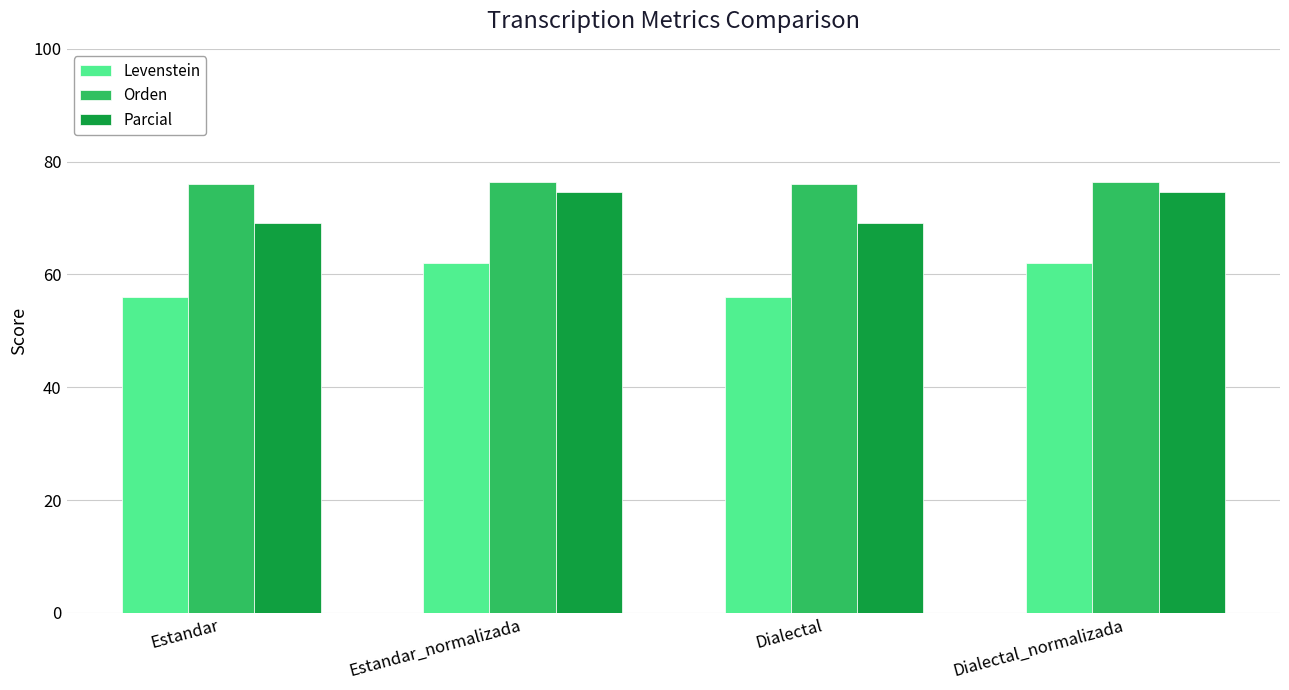

True or false: Levenstein has a value of 62.0 at Dialectal_normalizada.

True